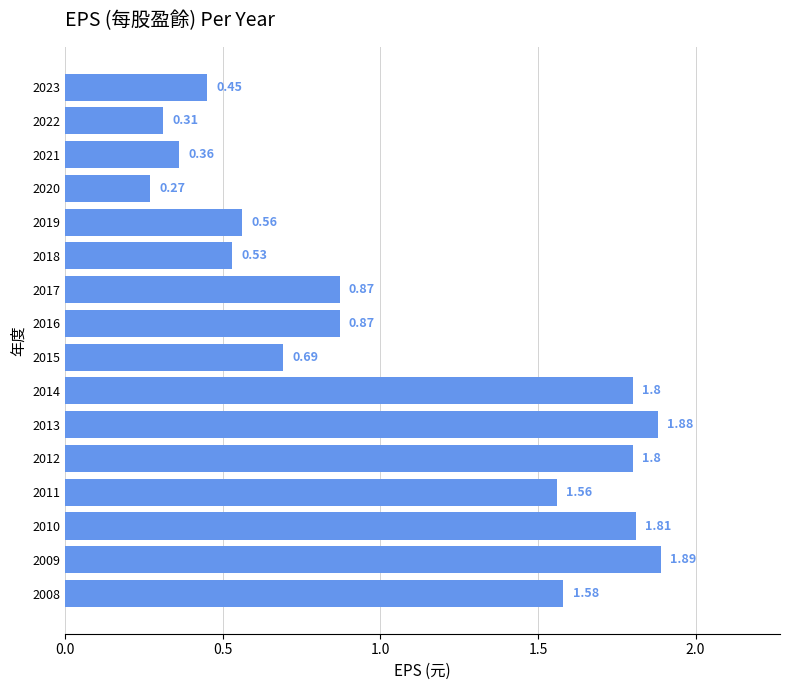

Approximately how many times larger is the value at 2012 compared to 2011?

1.2